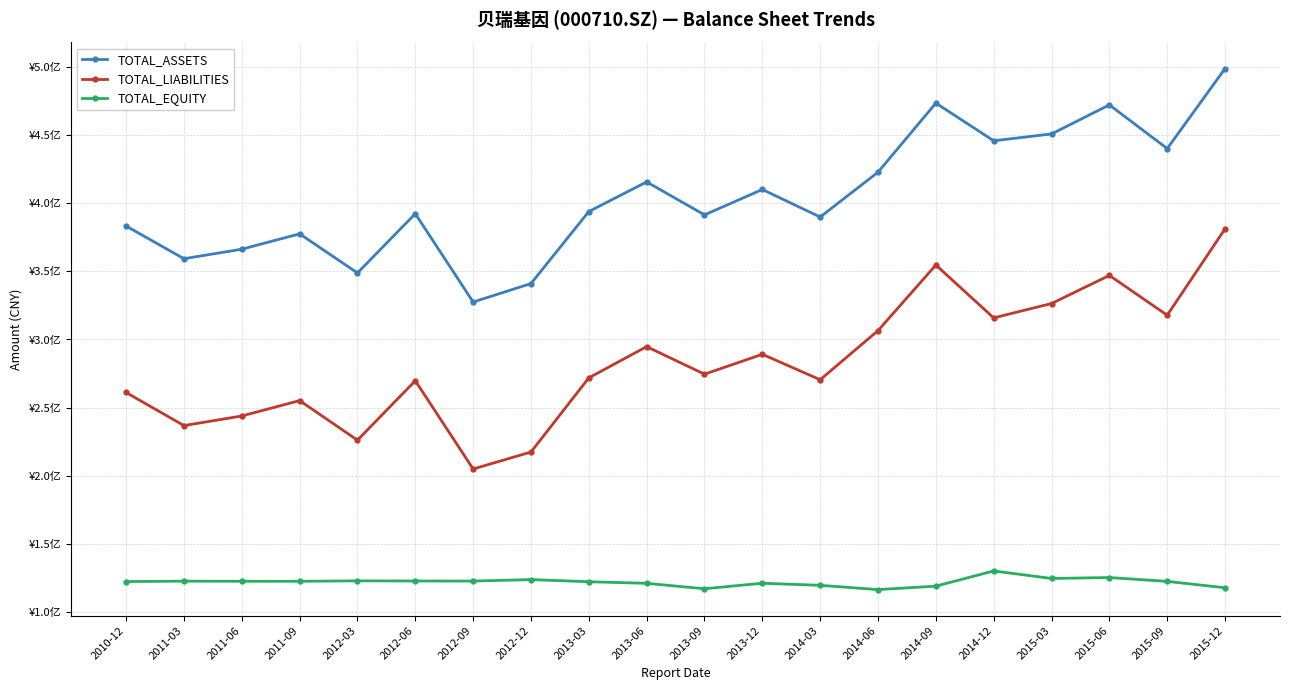

True or false: TOTAL_LIABILITIES and TOTAL_ASSETS intersect in this chart.

False